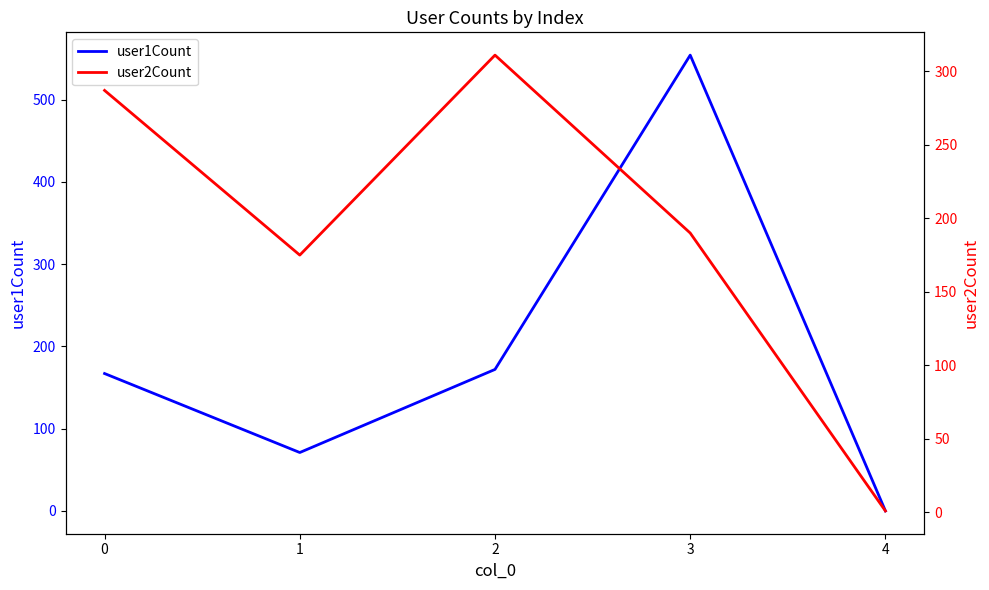

What are all the series names shown in the legend?

user1Count, user2Count